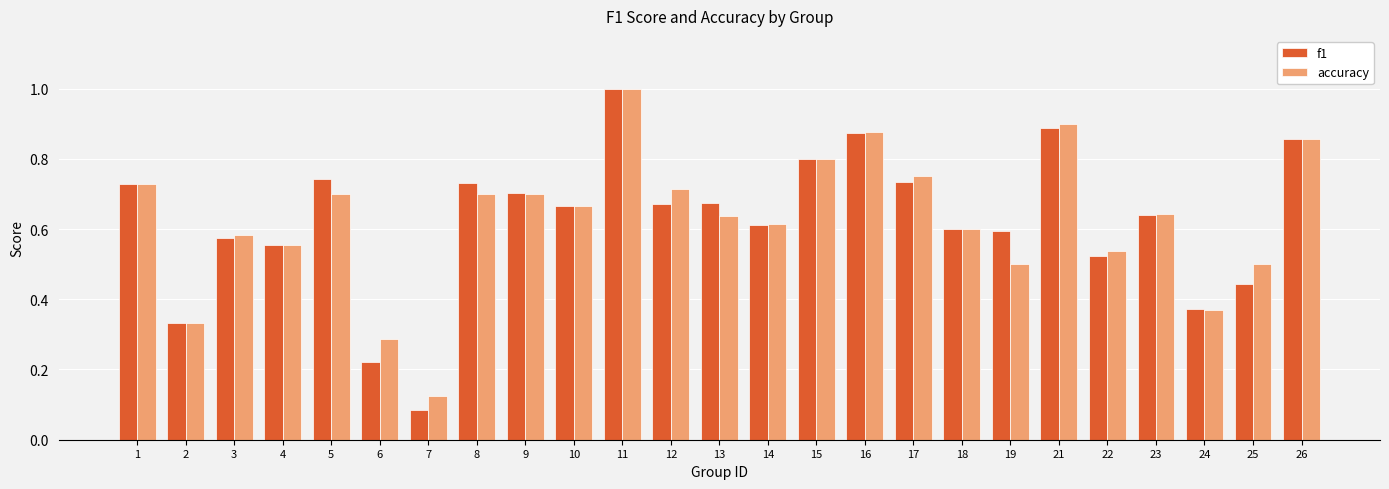

Where is accuracy nearest to the value 0?

7